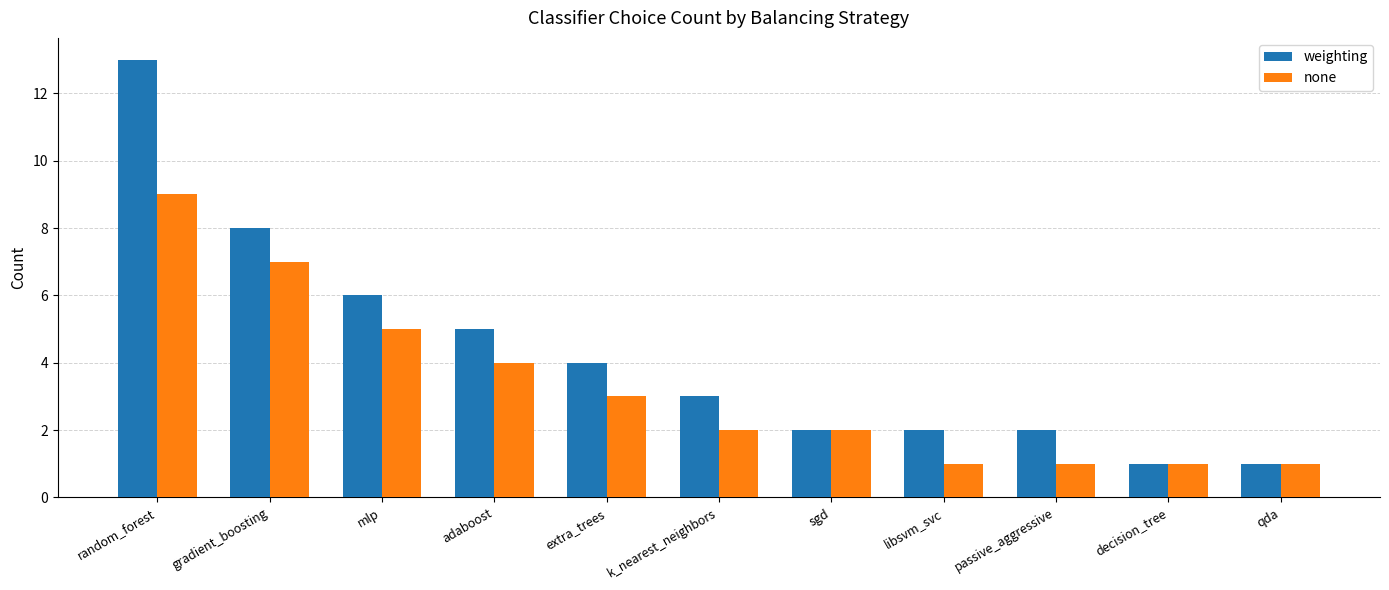

Which category has the highest value in the none series?

random_forest